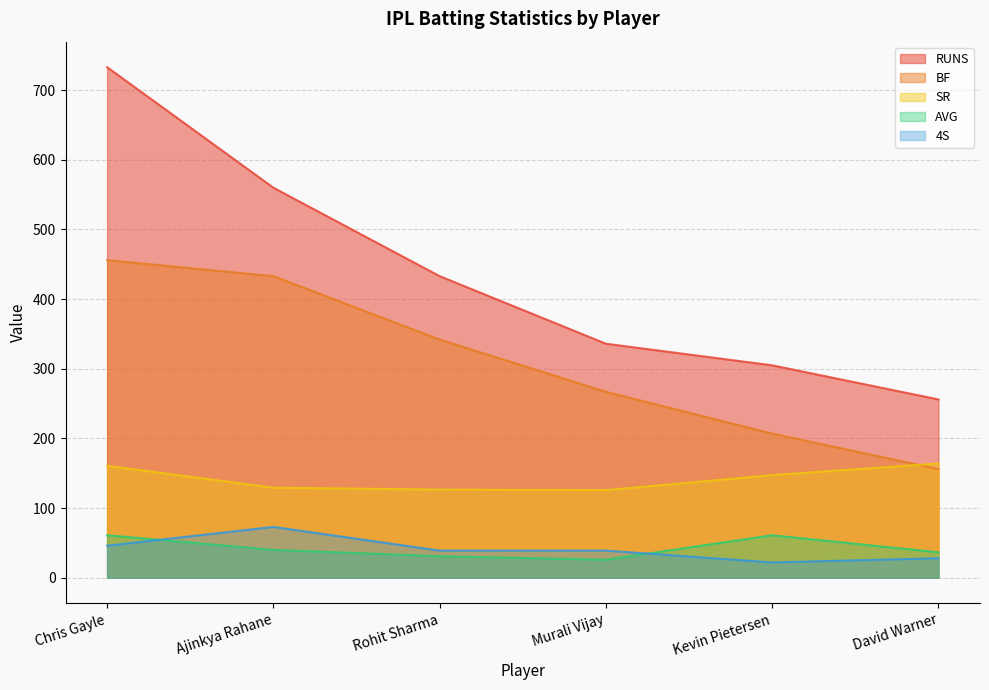

What is the difference between the maximum and minimum values in the RUNS series?

477.0